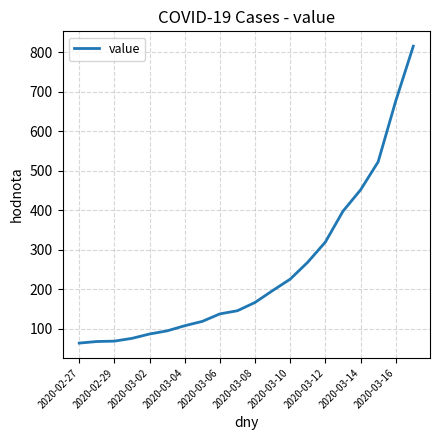

What is the difference between the maximum and minimum values?

752